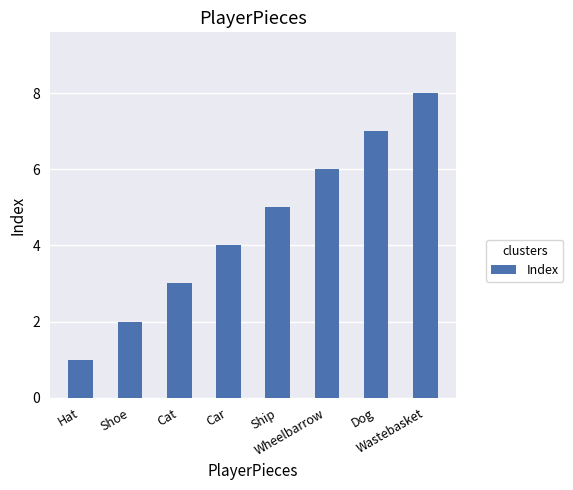

What is the difference between the maximum and minimum values?

7